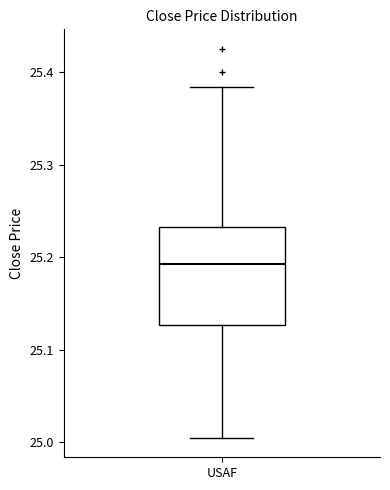

Read this box plot against the y-axis: the position of the median line, the range covered by the box, and the ends of both whiskers. The values are not printed on the chart, so give them approximately, as read against the axis.

median 25.19, box 25.13 to 25.23, whiskers 25.00 to 25.38